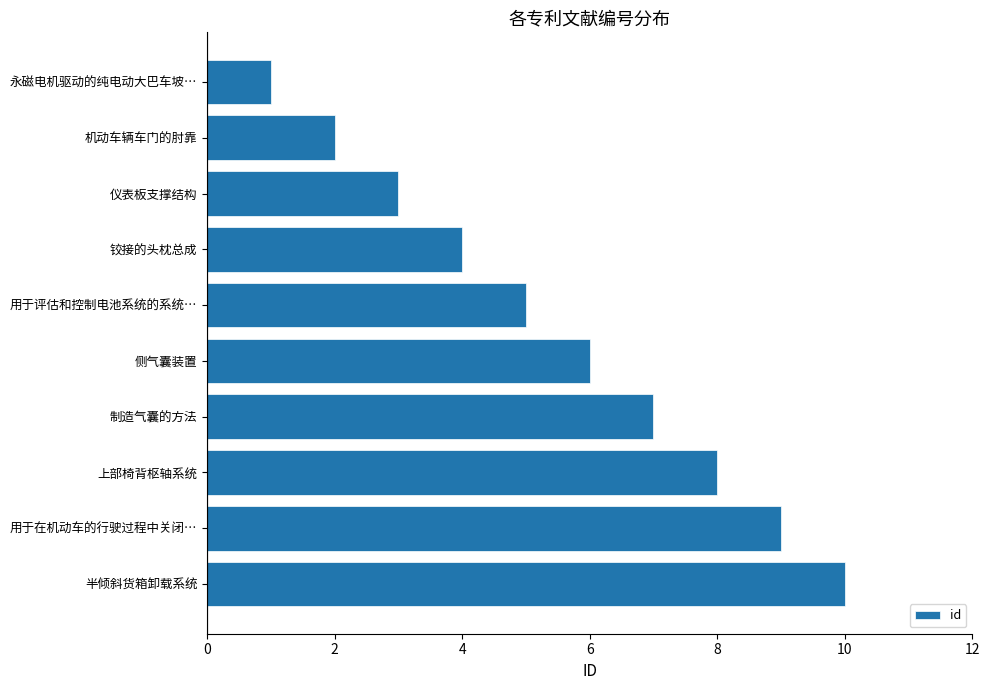

What is the difference between the values at 仪表板支撑结构 and 半倾斜货箱卸载系统?

7